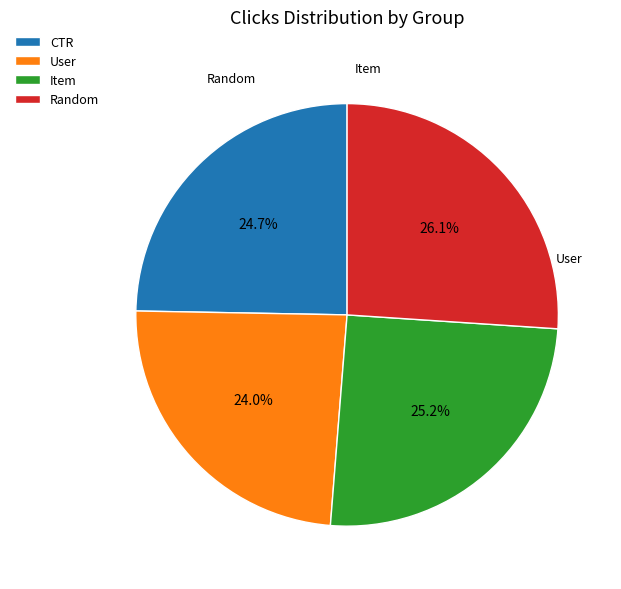

Approximately how many times larger is the value at Item compared to CTR?

1.0